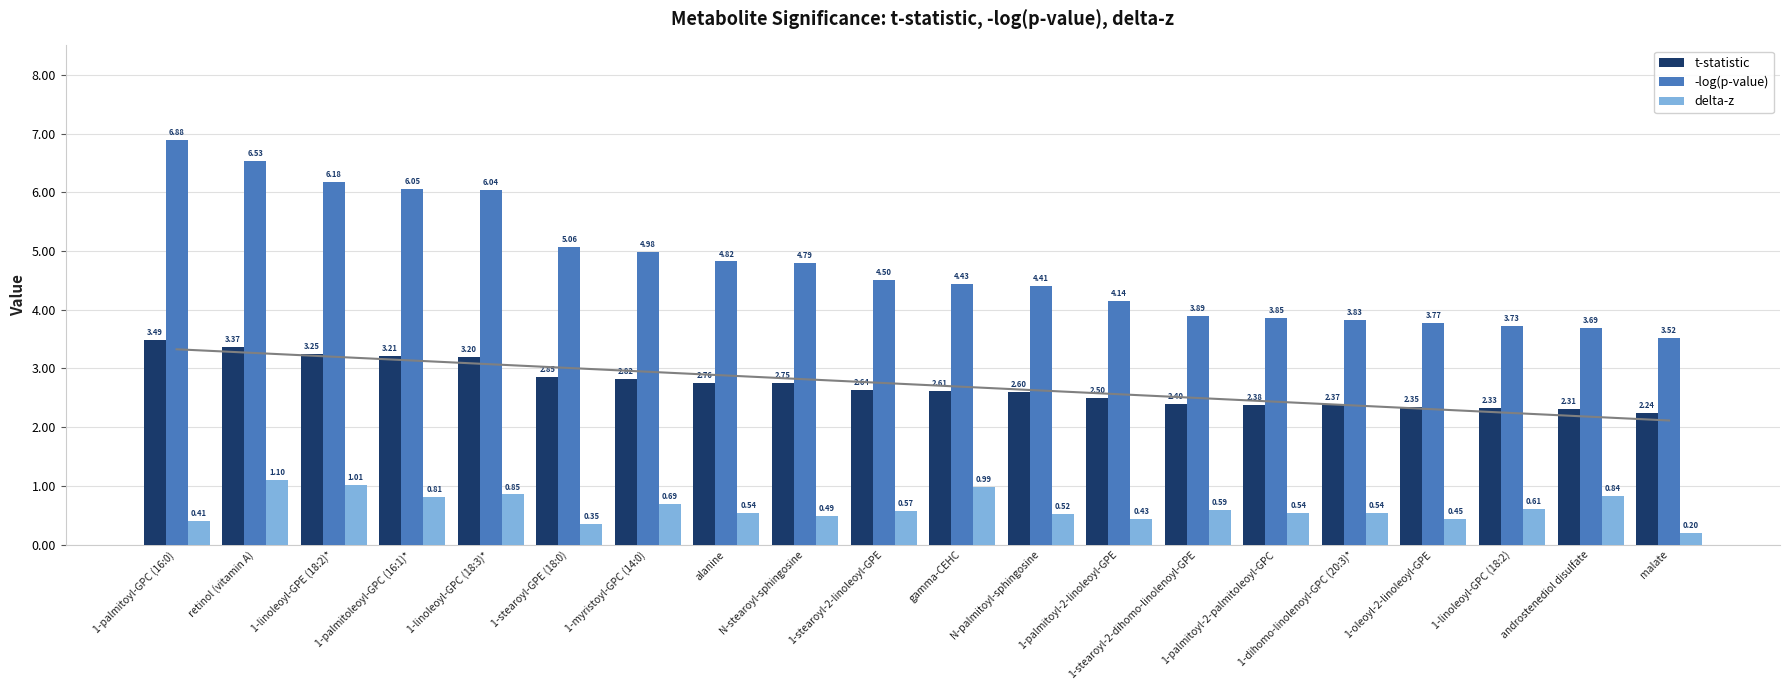

Rank the series by their average value, from highest to lowest.

-log(p-value), t-statistic, delta-z